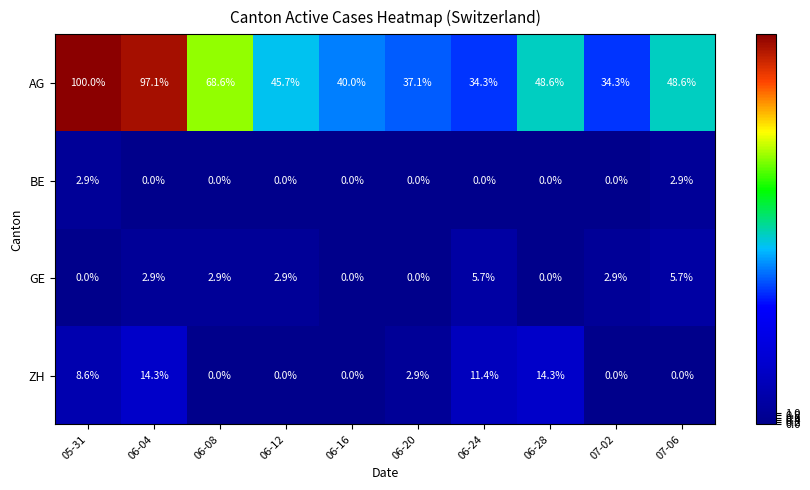

At which category is the sum across all series the highest?

06-04